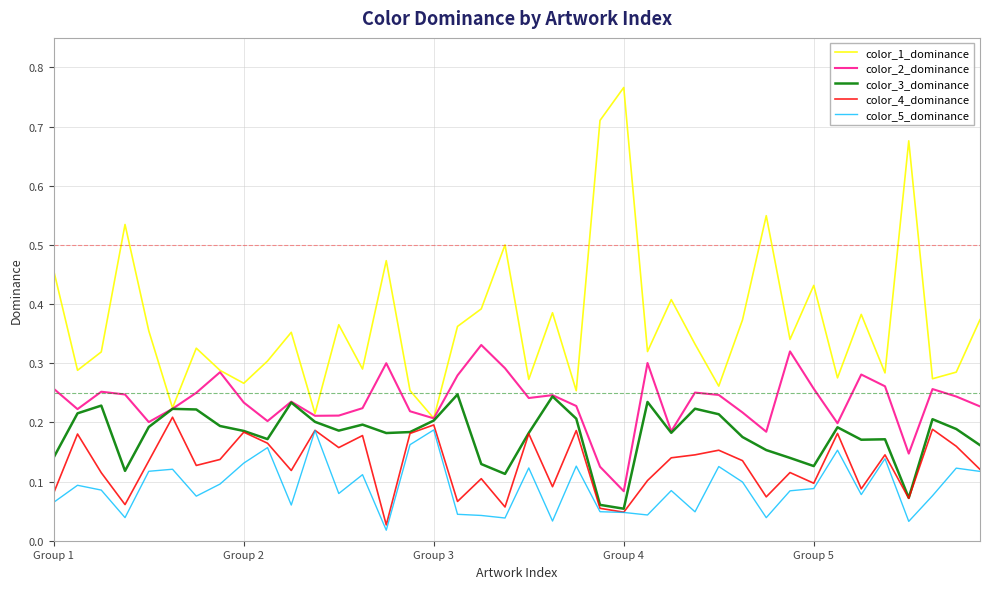

Which series has the widest spread of values?

color_1_dominance